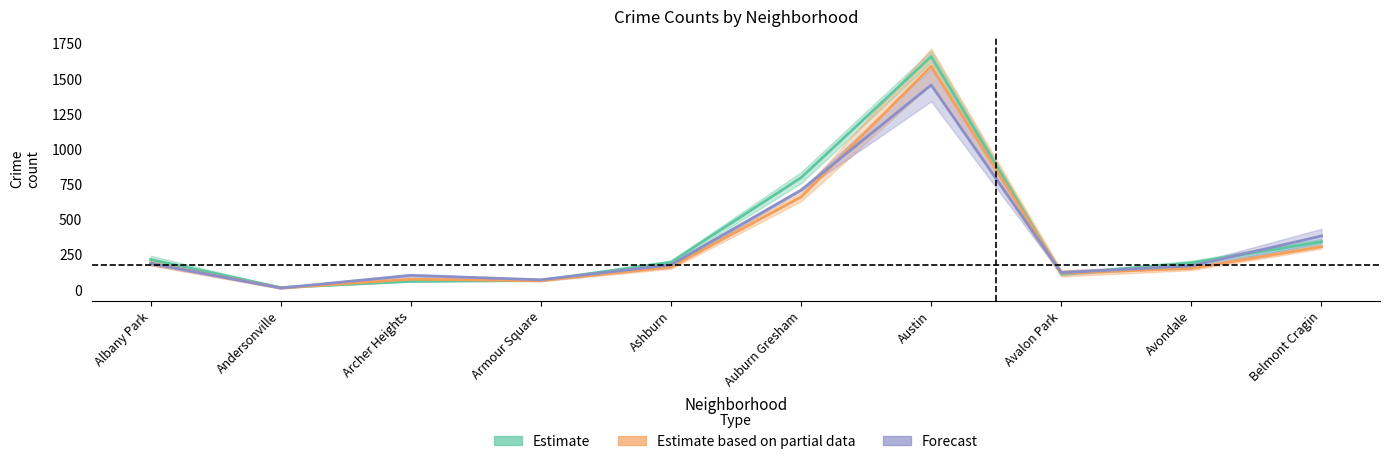

Which series has the largest range (max minus min)?

2021